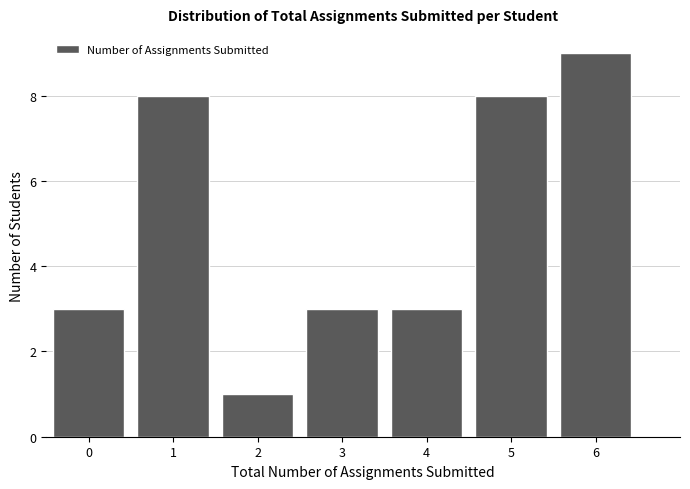

Reading left to right, extract all data points from this chart.

3	8	1	3	3	8	9